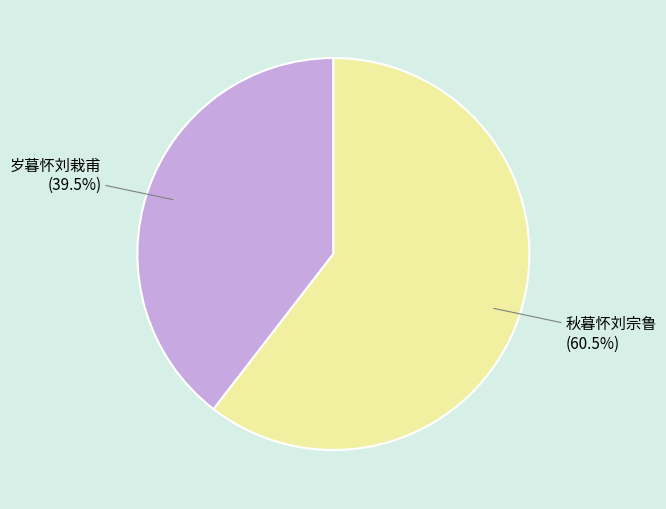

What is the smallest slice in the pie chart?

岁暮怀刘栽甫